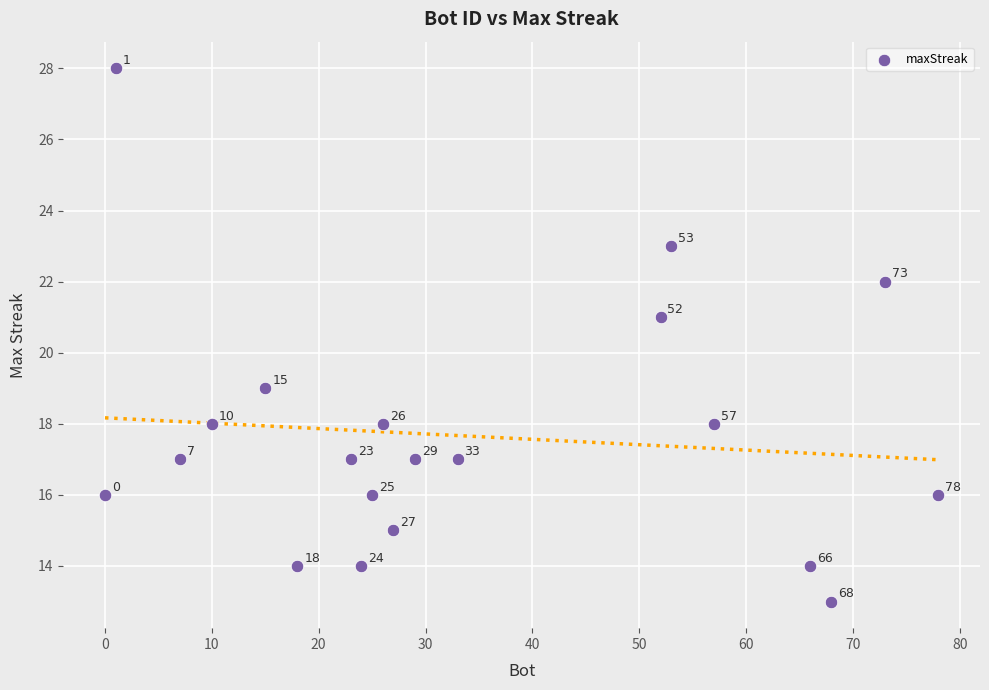

What is the range of Y values (max minus min)?

15